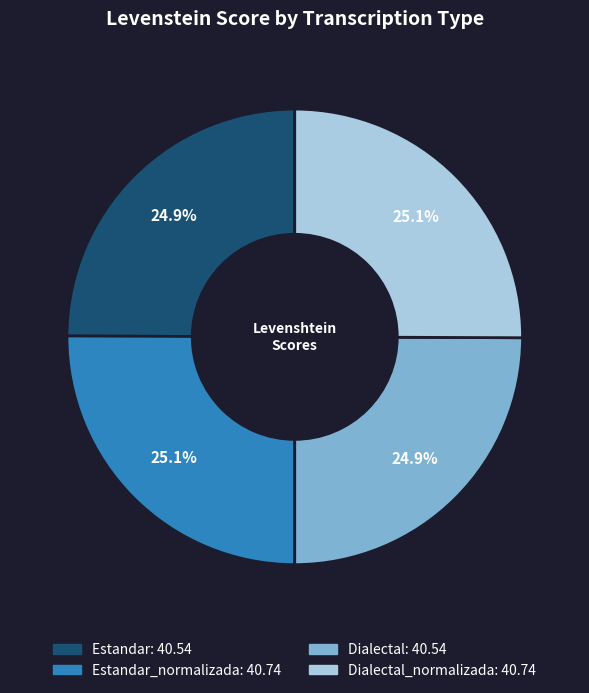

How many slices are in this pie chart?

4